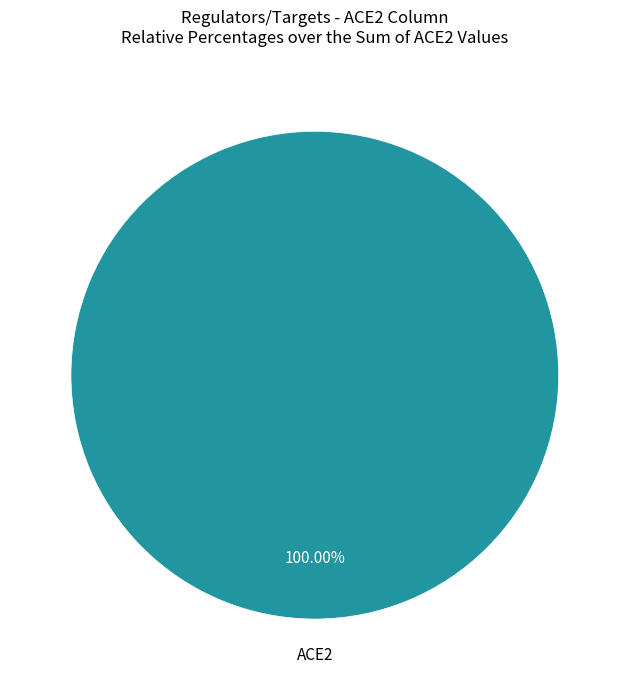

Is there a majority slice in this chart?

Yes